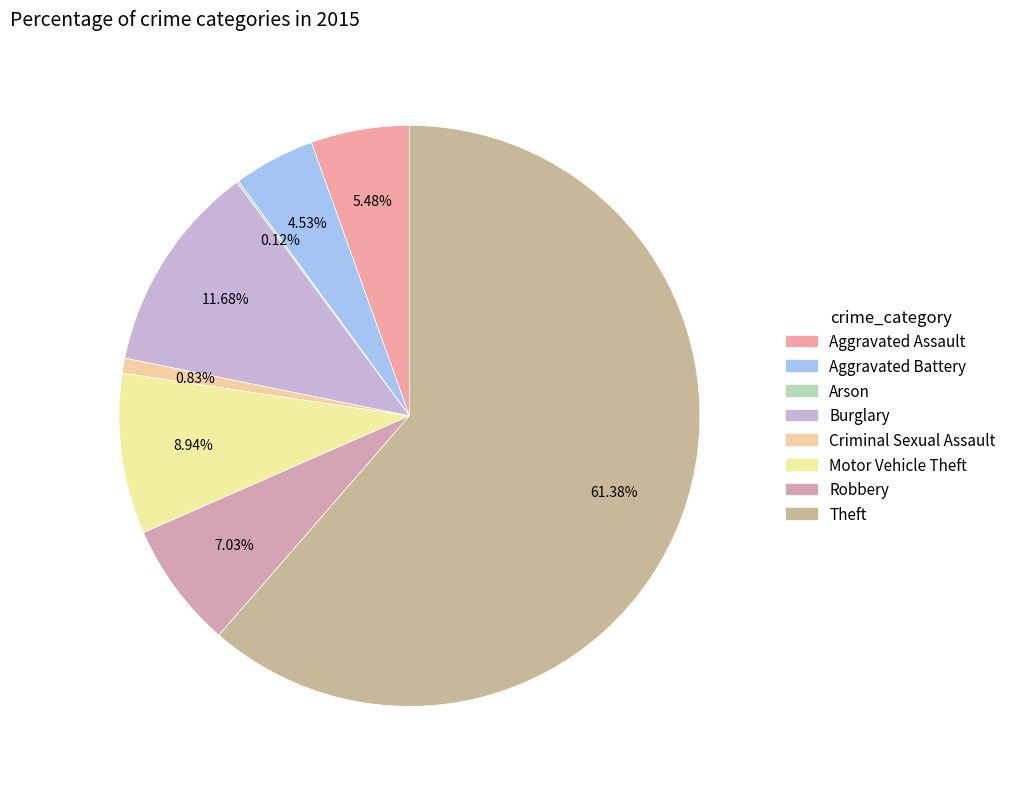

Is there any slice that represents more than half of the pie?

Yes